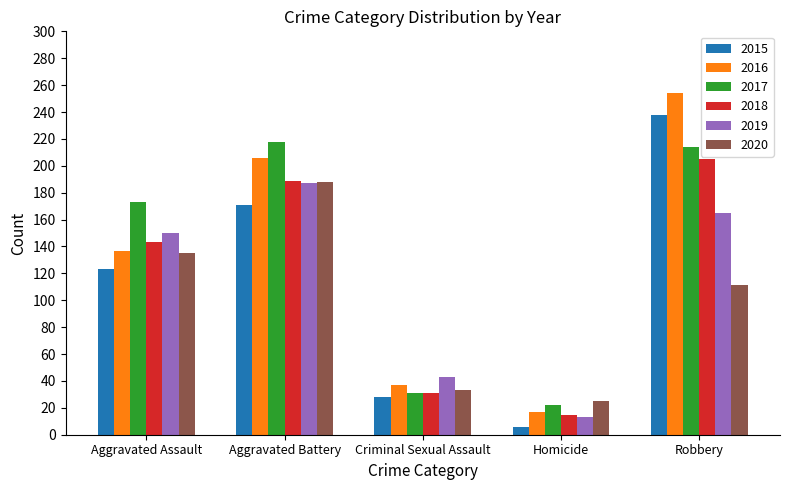

Between Criminal Sexual Assault and Robbery, which series saw the biggest shift?

2016